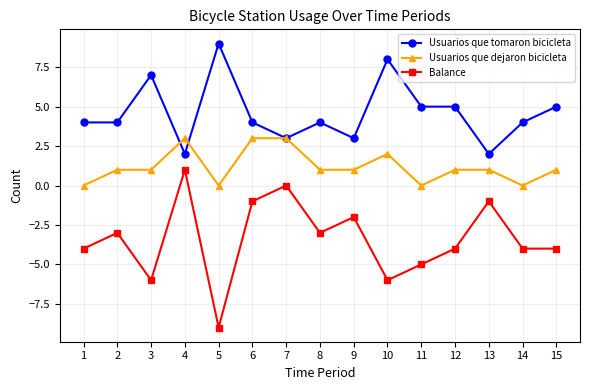

Is the value of Usuarios que dejaron bicicleta at 1 greater than the value of Usuarios que tomaron bicicleta at 7?

No